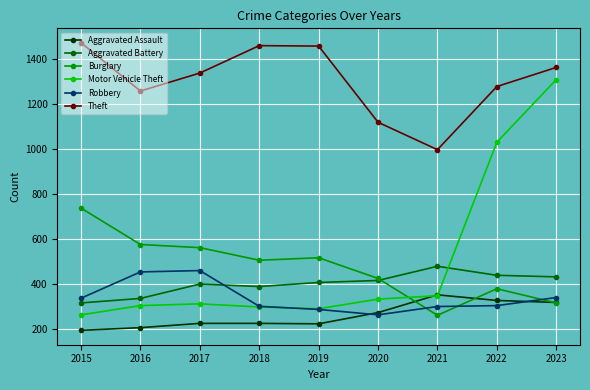

Is it true that Burglary equals 738 at 2015?

True